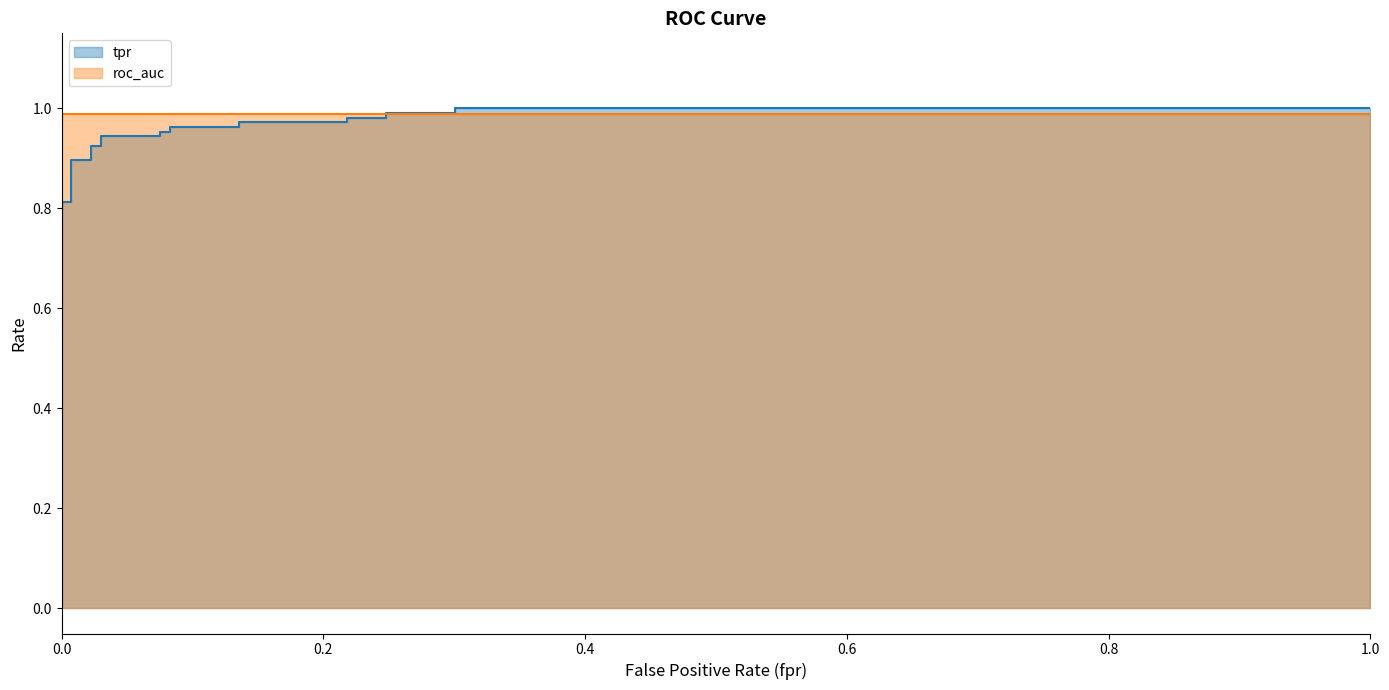

True or false: roc_auc and tpr cross at least once.

True